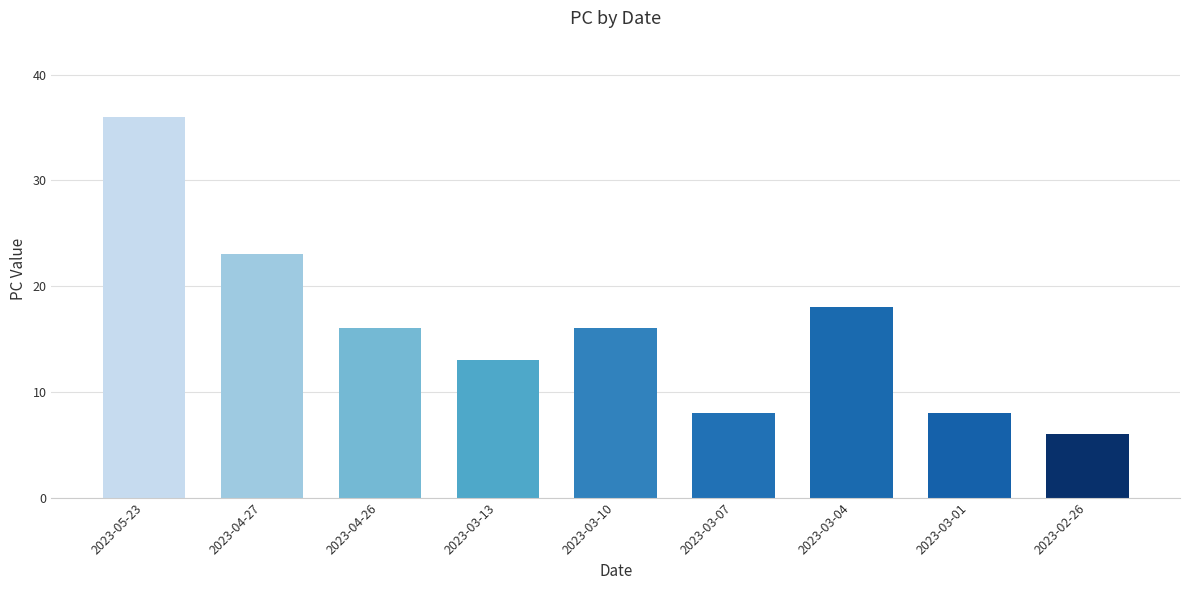

Approximately how many times larger is the value at 2023-03-01 compared to 2023-04-26?

0.5